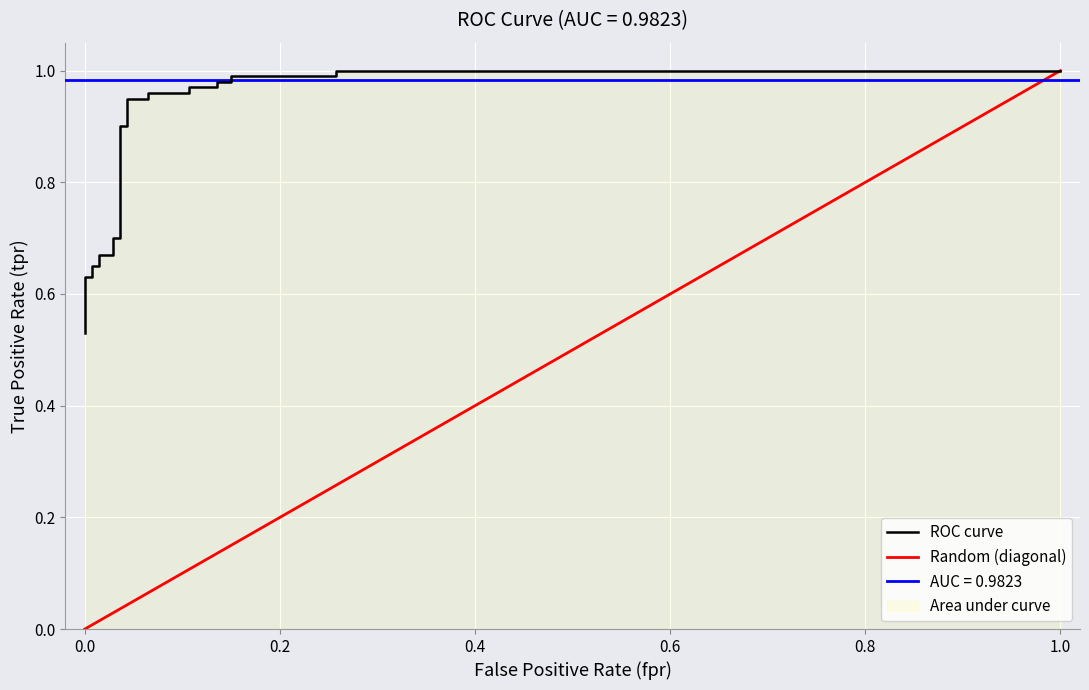

Which label corresponds to the smallest value in the chart?

fpr